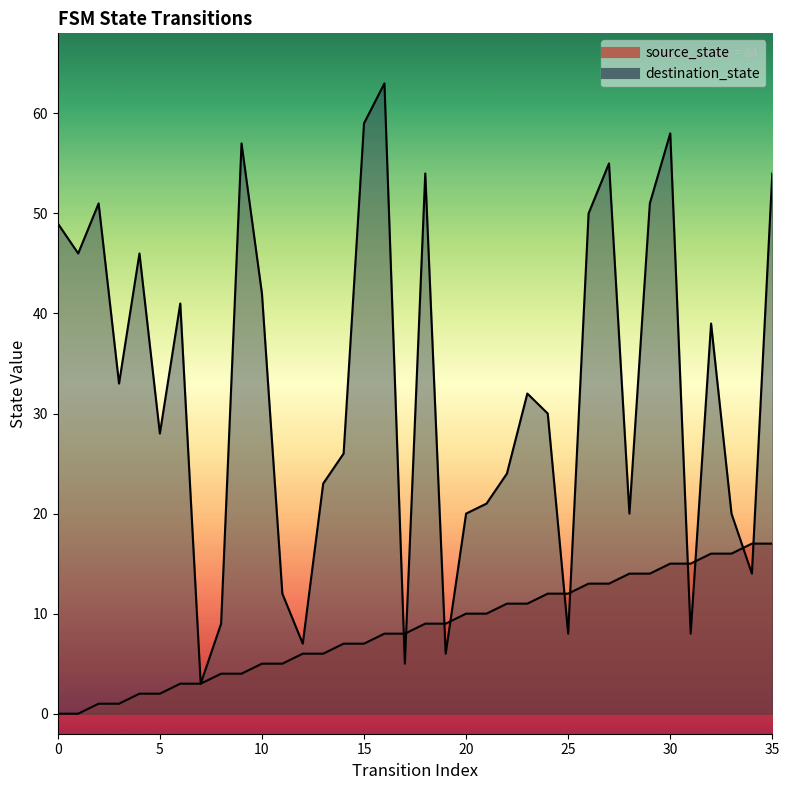

Is it true that source_state equals 11 at 23?

True